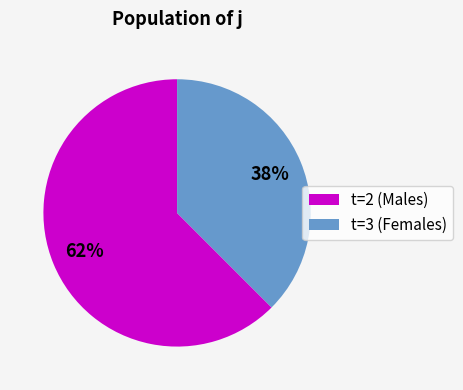

How many segments does this pie chart have?

2